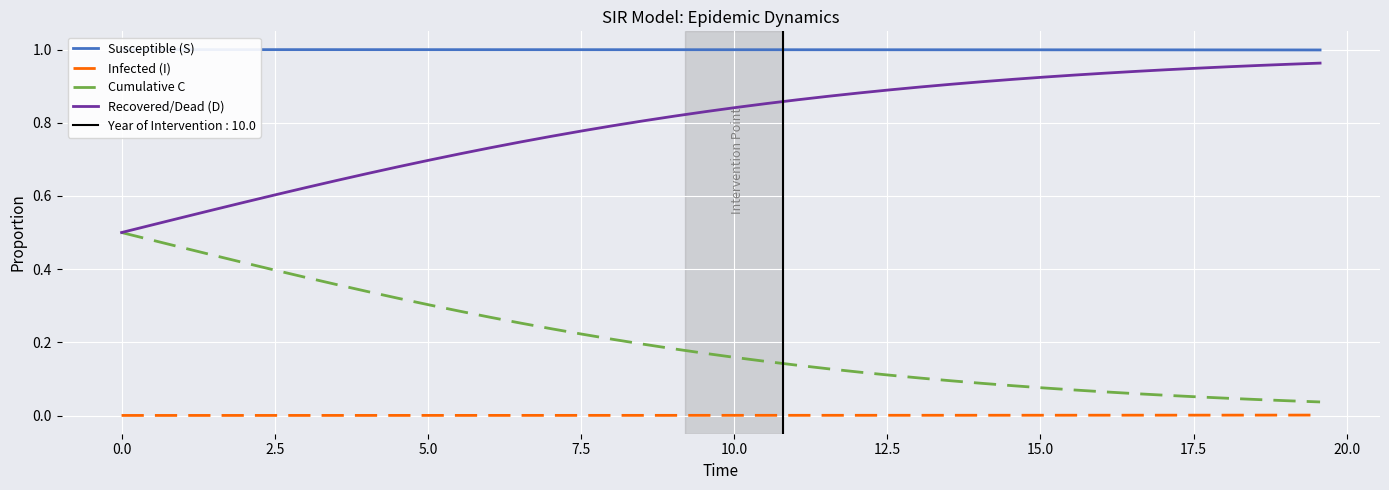

True or false: Infected (I) and Recovered/Dead (D) cross at least once.

False